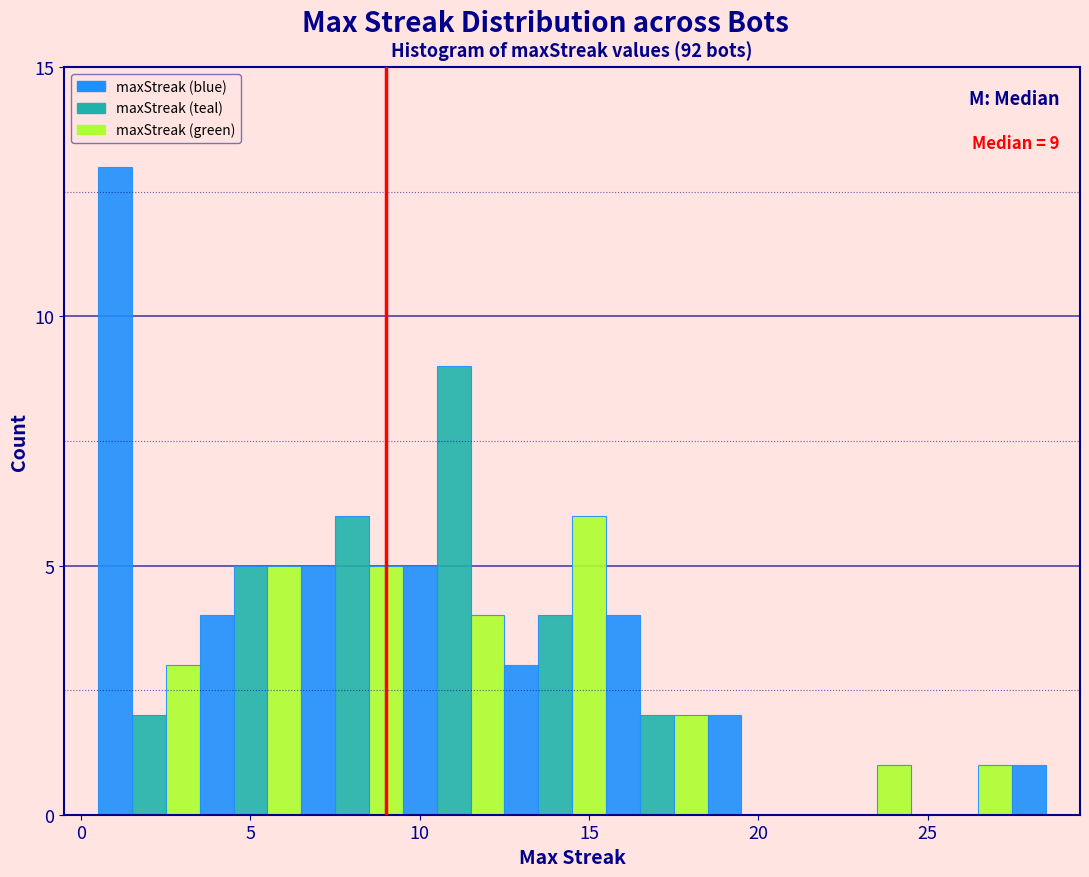

Read against the x-axis, roughly where is the centre of the tallest bar?

1.0